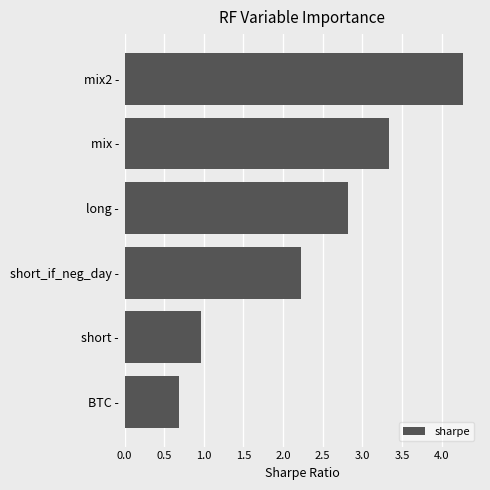

Reading bottom to top, transcribe all the data shown in this chart.

BTC -=0.7	short -=1.0	short_if_neg_day -=2.2	long -=2.8	mix -=3.3	mix2 -=4.3